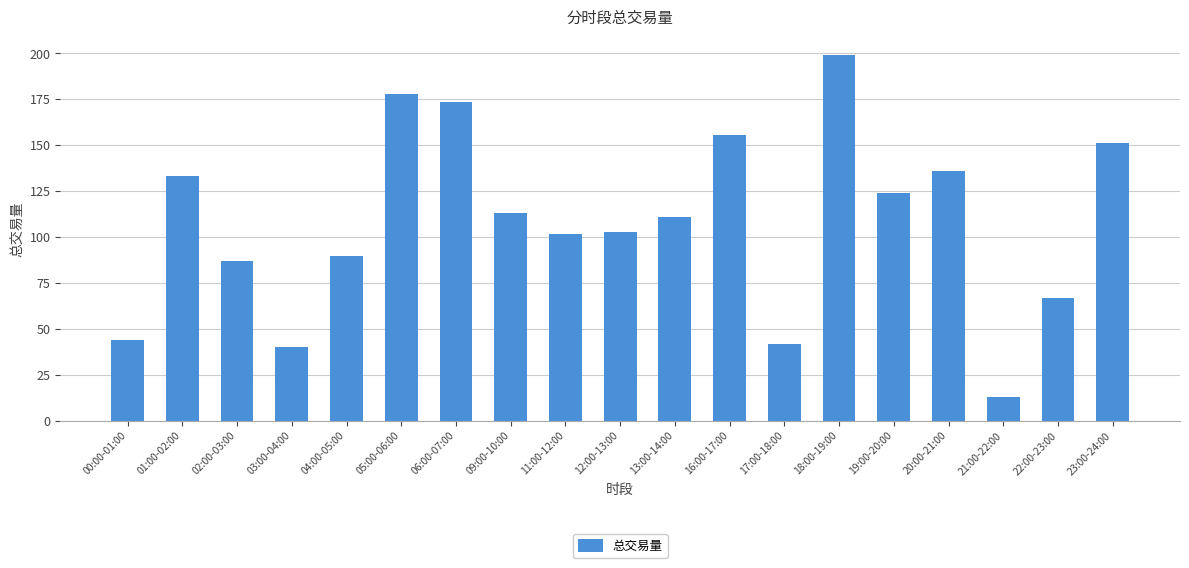

True or false: the data shows 89.5 at 04:00-05:00.

True